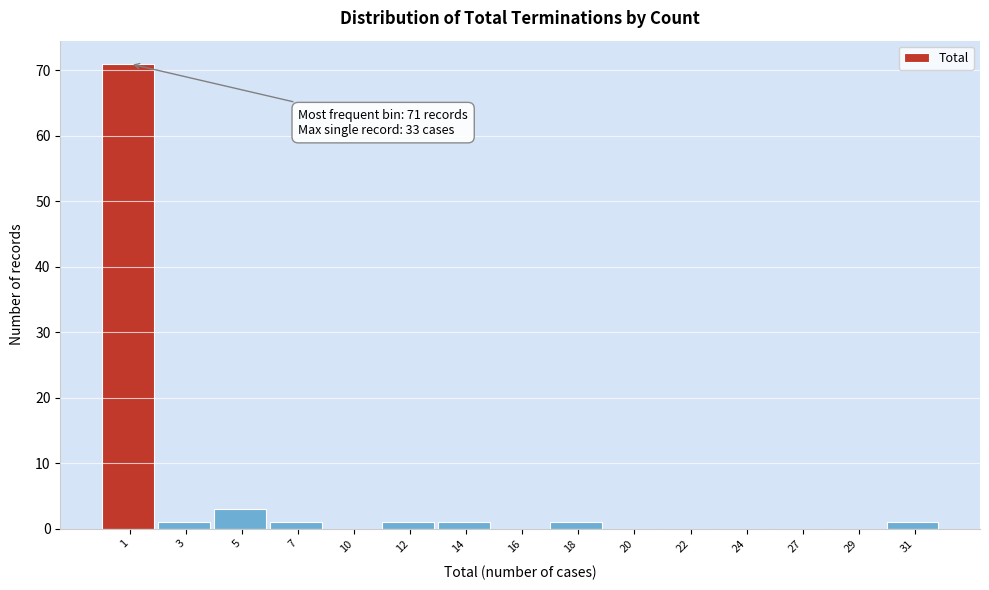

Reading left to right, what are all the values shown in this chart?

1=71	3=1	5=3	7=1	10=0	12=1	14=1	16=0	18=1	20=0	22=0	24=0	27=0	29=0	31=1